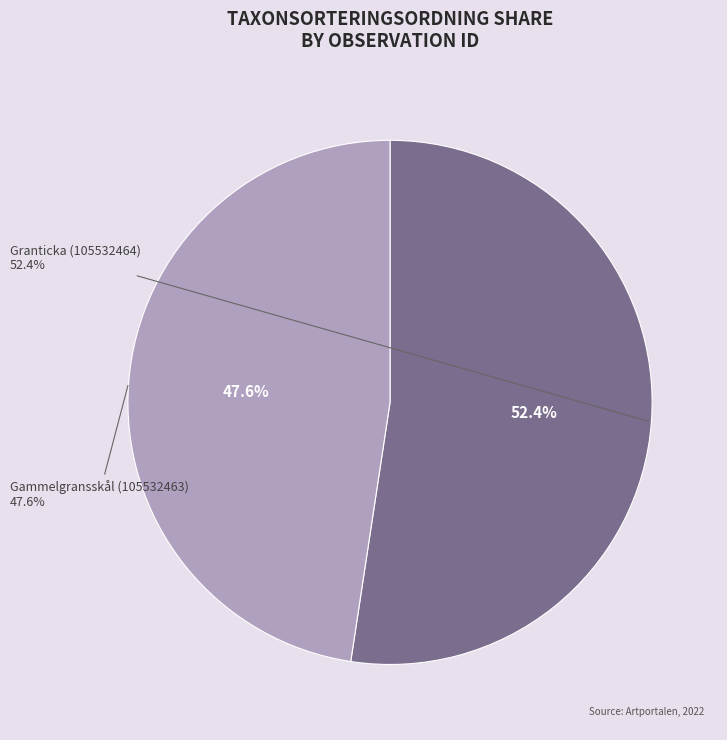

How much of the chart is everything except Granticka (105532464)?

47.6%